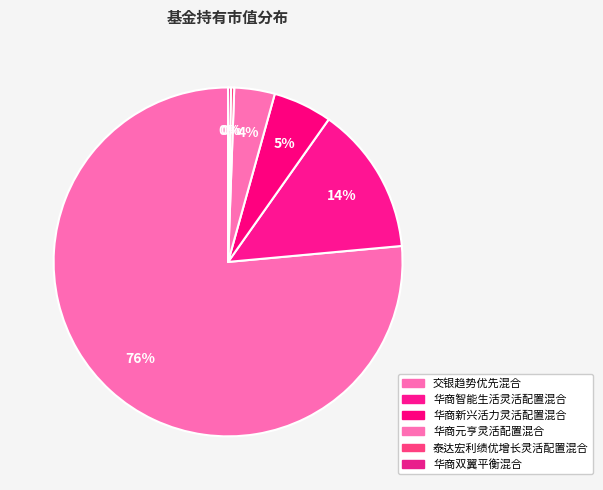

To the nearest percent, what is the difference between the 华商元亨灵活配置混合 and 华商新兴活力灵活配置混合 slice percentages?

2%